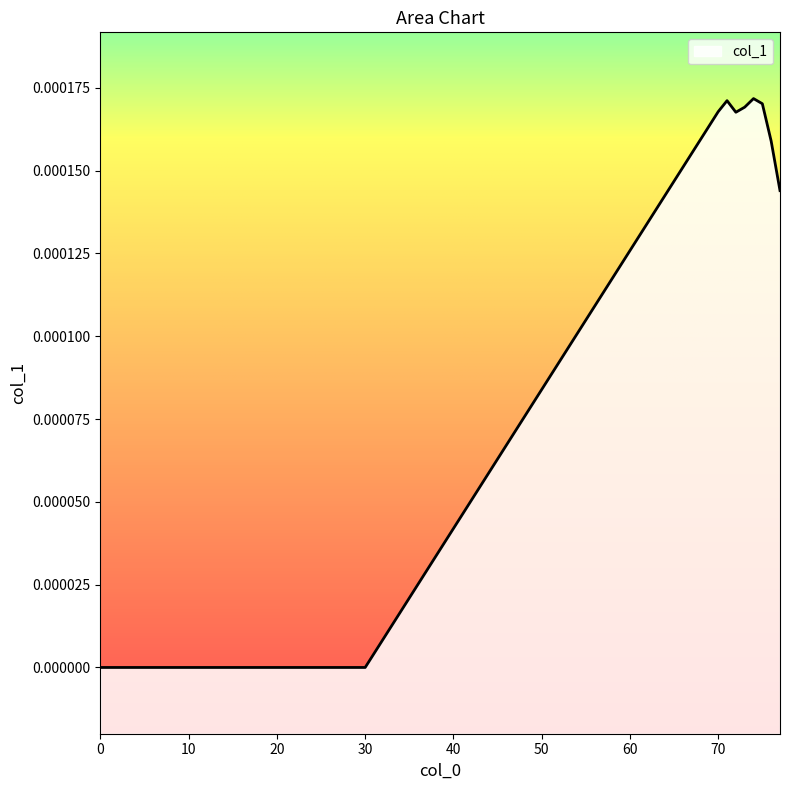

Rank the categories by value from lowest to highest.

0, 1, 2, 3, 4, 5, 6, 7, 8, 9, 10, 11, 12, 13, 14, 15, 16, 17, 18, 19, 20, 21, 22, 23, 24, 25, 26, 27, 28, 29, 30, 77, 76, 72, 70, 73, 75, 71, 74